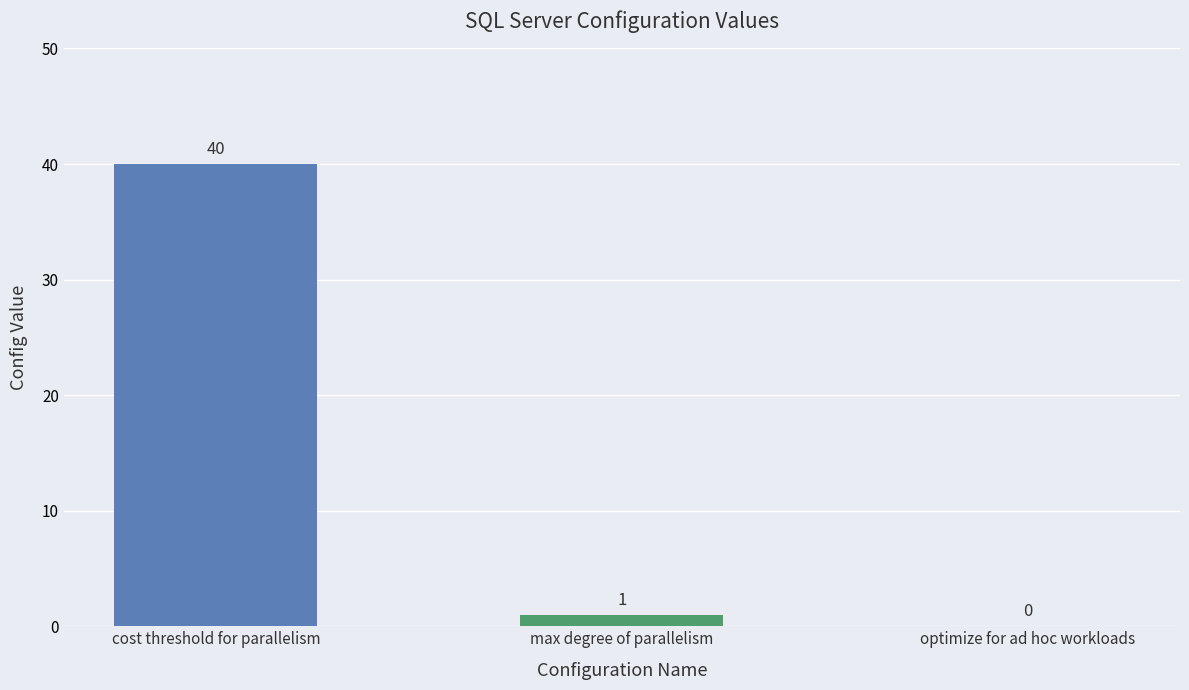

Where is the data nearest to the value 20?

max degree of parallelism